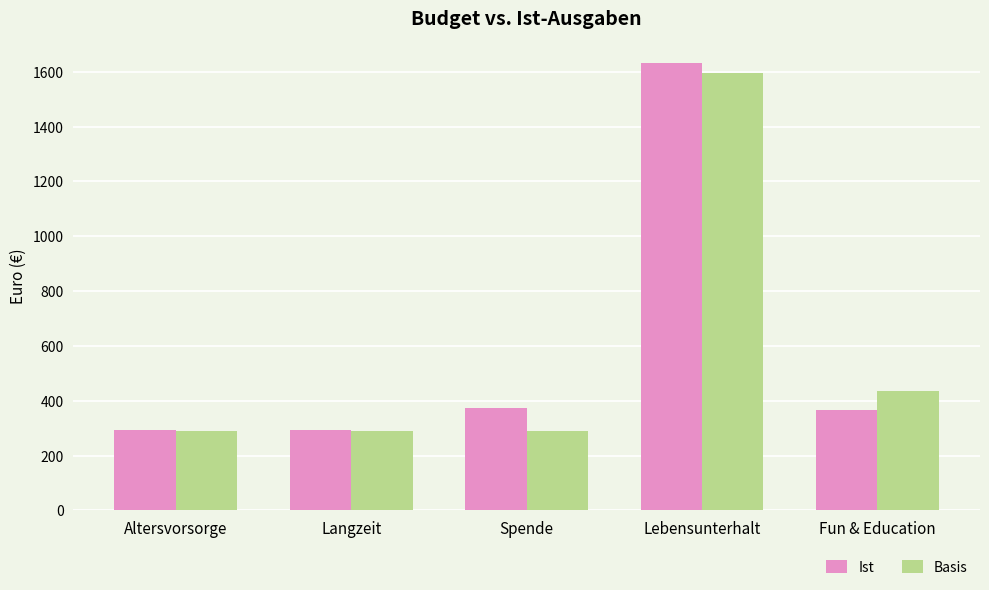

What is the average value of the Ist series?

592.1